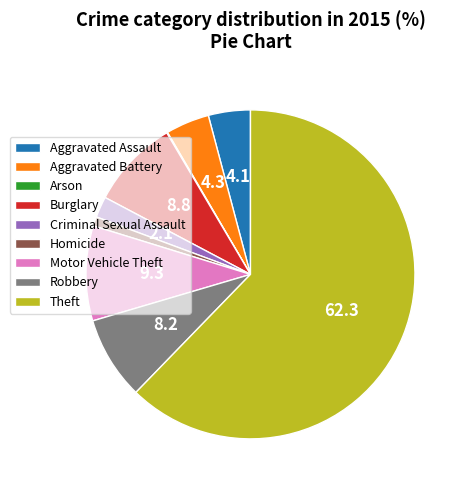

The Burglary slice represents 21% of the pie. True or false?

False